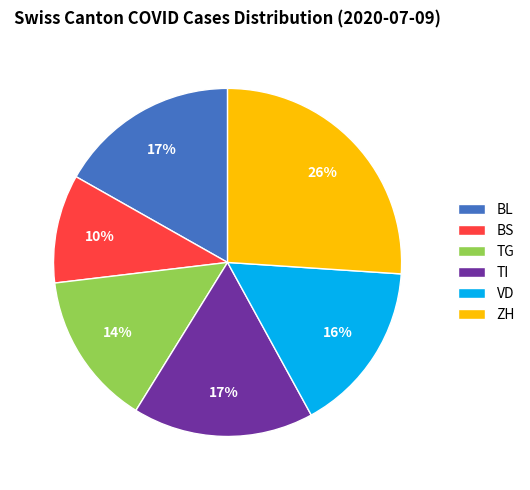

Is the sum of BS and ZH greater than half?

No